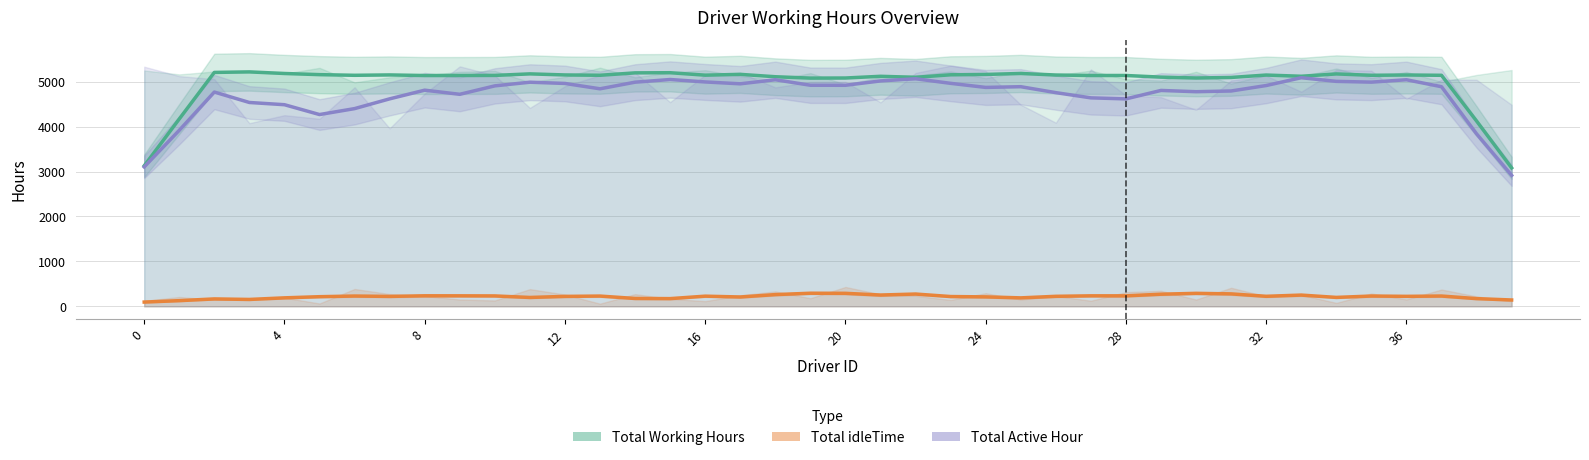

How many data points in Total Working Hours are above 5140?

22